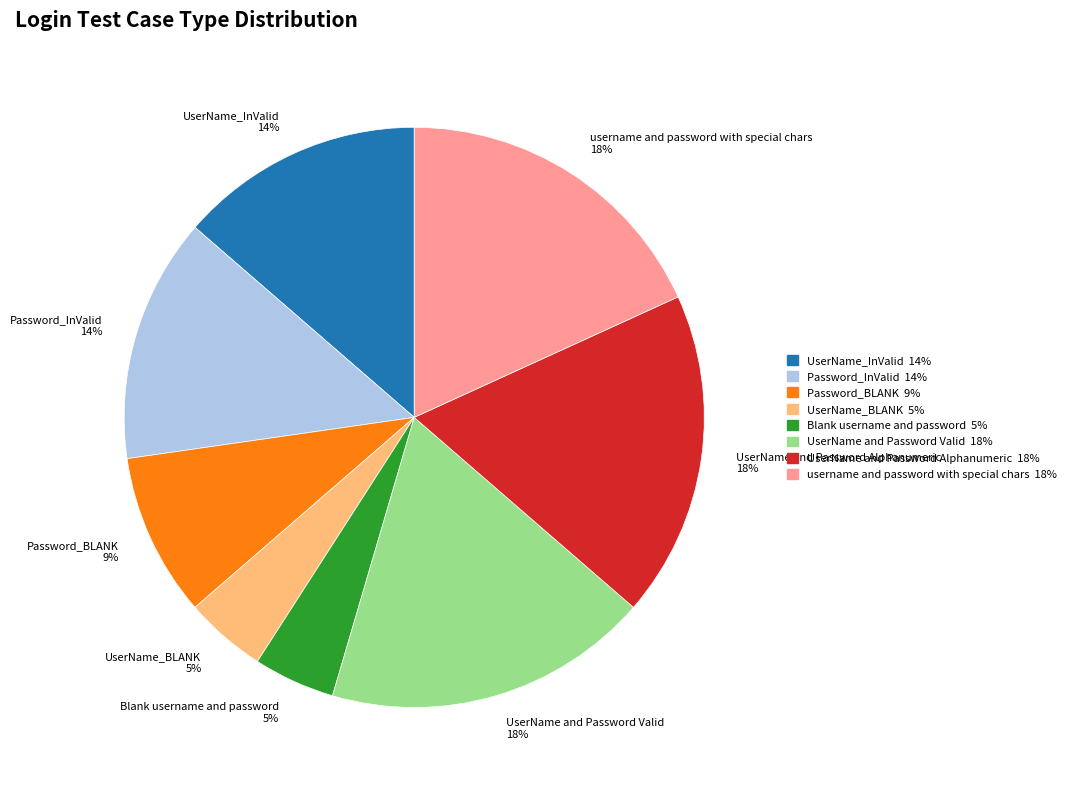

Does any single category account for the majority?

No